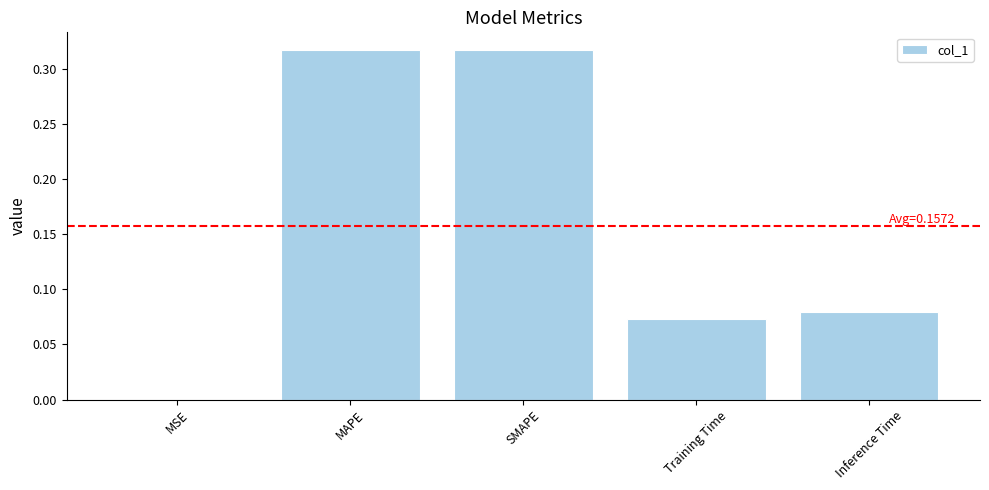

What is the sum of the values at SMAPE and Training Time?

0.4